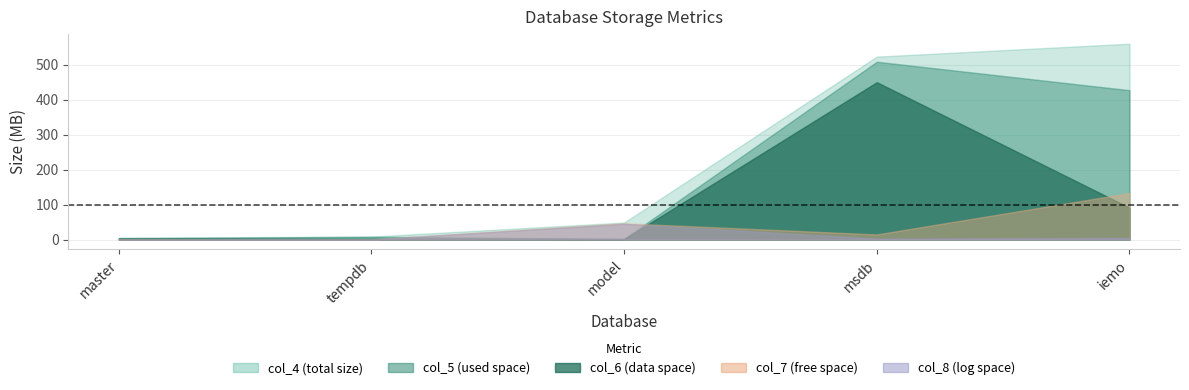

Reading left to right, list all the values displayed in this chart.

col_4: 5.2	8.5	48.8	523.0	559.9
col_5: 4.0	8.0	2.2	508.3	427.0
col_6: 2.9	2.4	1.4	449.8	91.1
col_7: 1.2	0.5	46.5	14.7	132.9
col_8: 0.4	0.4	45.0	2.7	5.2